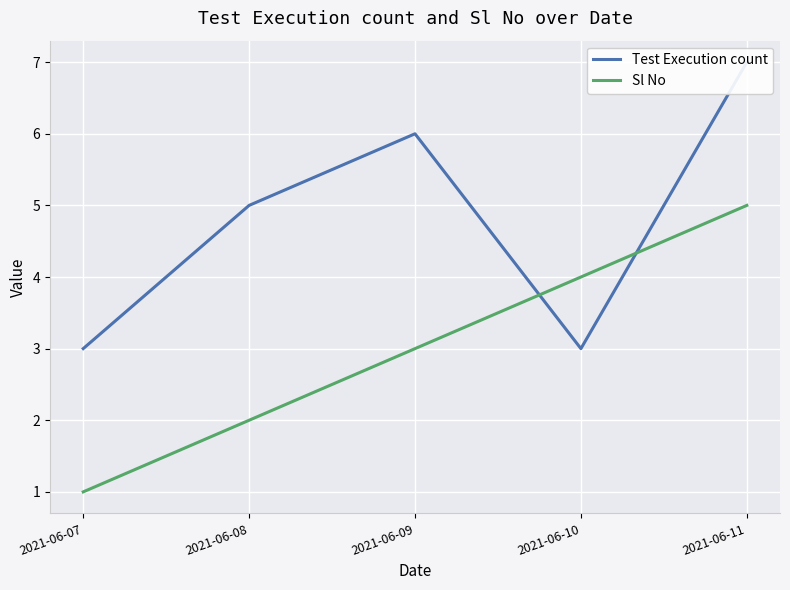

How many Test Execution count values are between 3 and 6?

4